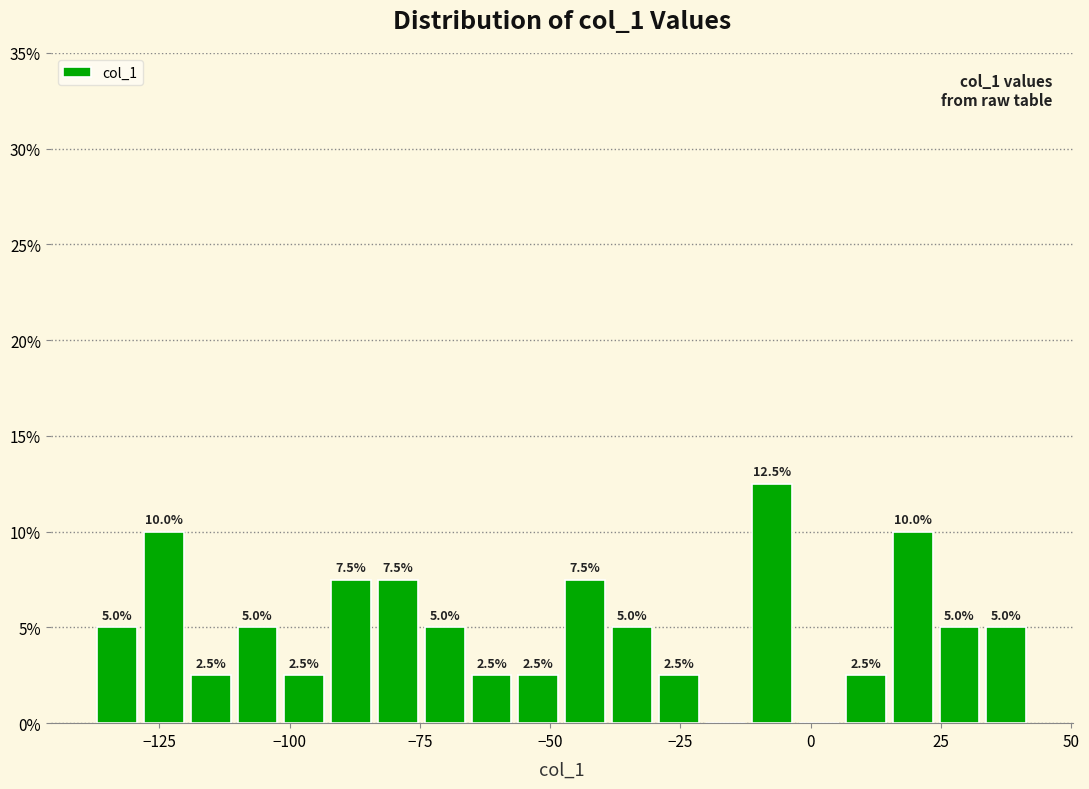

Read against the x-axis, roughly where is the centre of the tallest bar?

-5